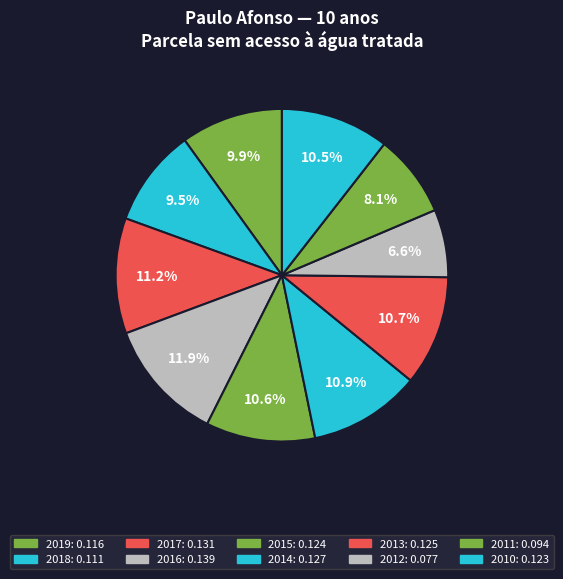

How many segments does this pie chart have?

10